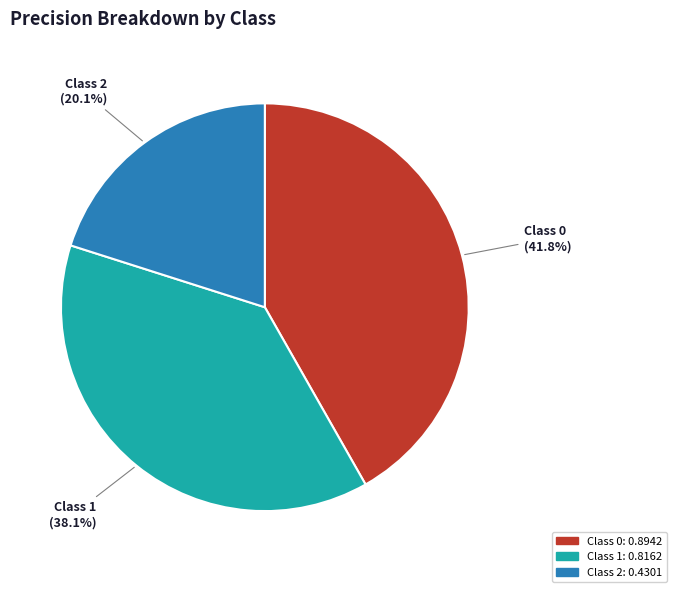

Is there any slice that represents more than half of the pie?

No